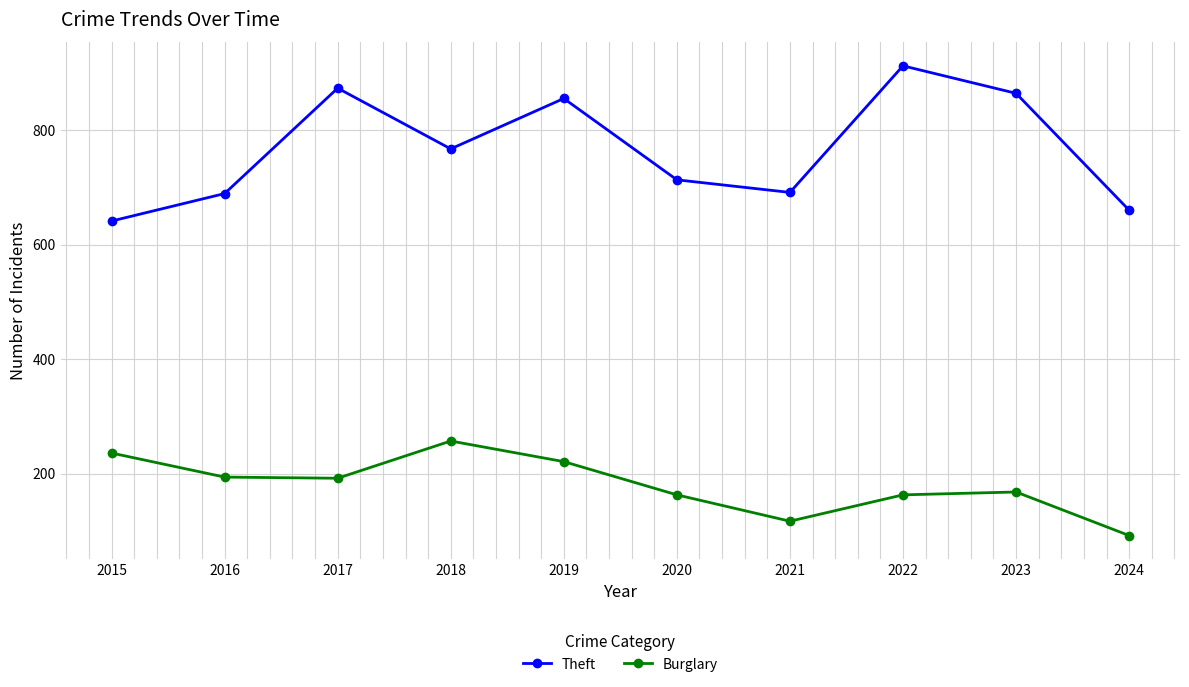

In Theft, how many points are higher than both neighbors (excluding endpoints)?

3